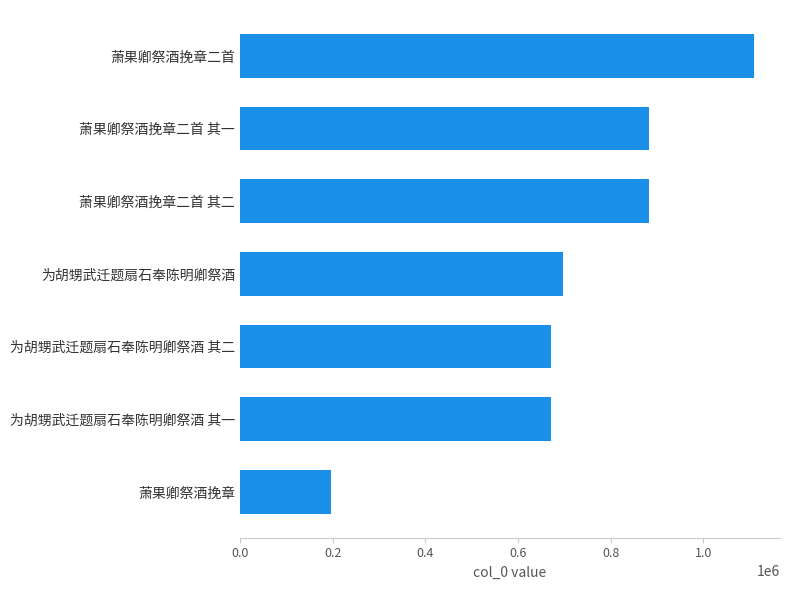

Is it true that the value at 为胡甥武迁题扇石奉陈明卿祭酒 is 698205?

True